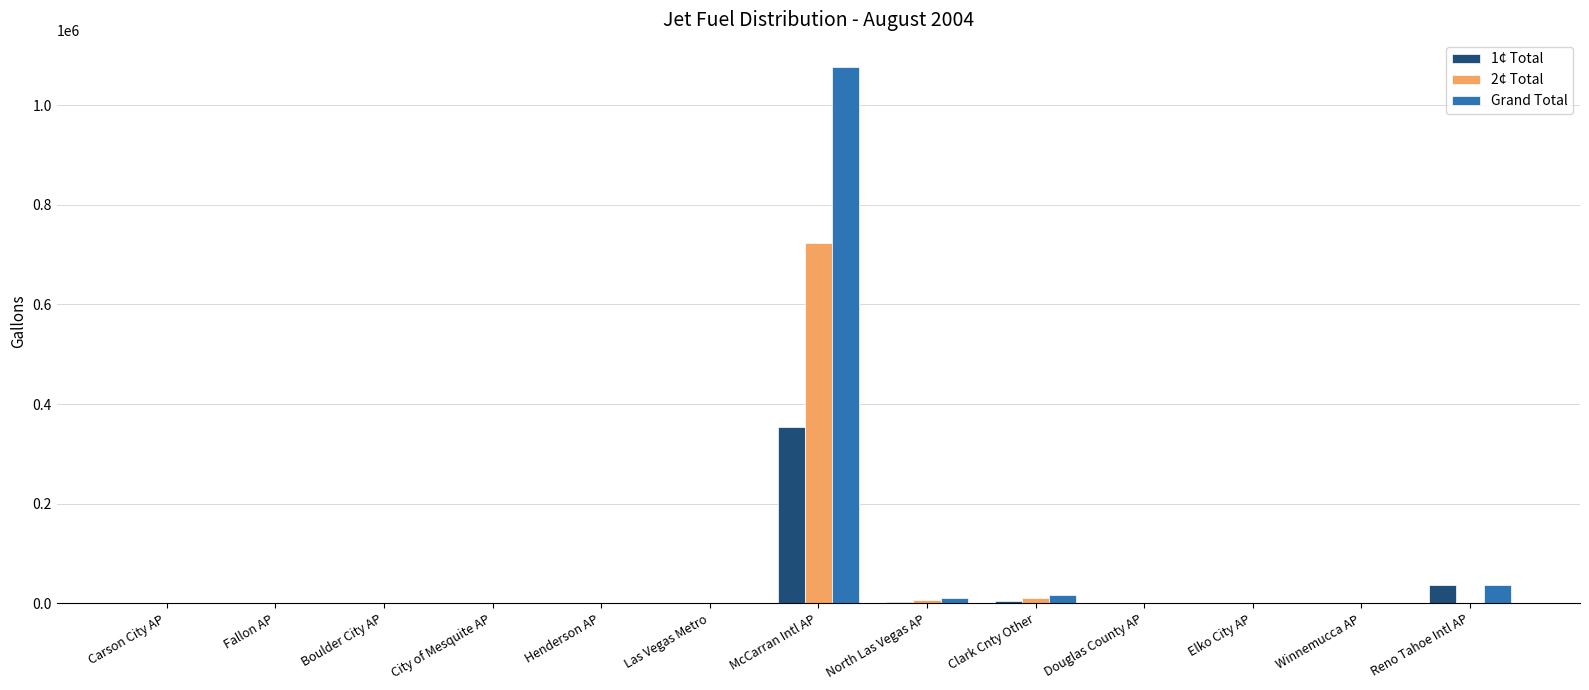

What is the sum of all 1¢ Total values?

401321.5